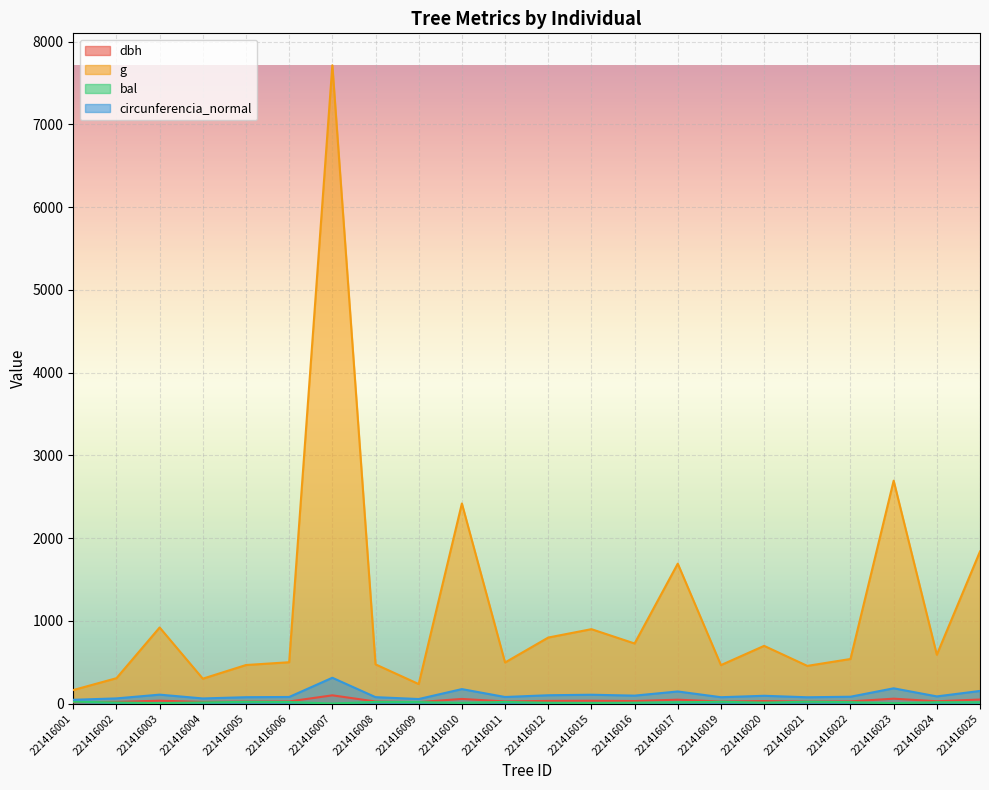

What is the difference between the highest and lowest values at 221416025?

1823.5